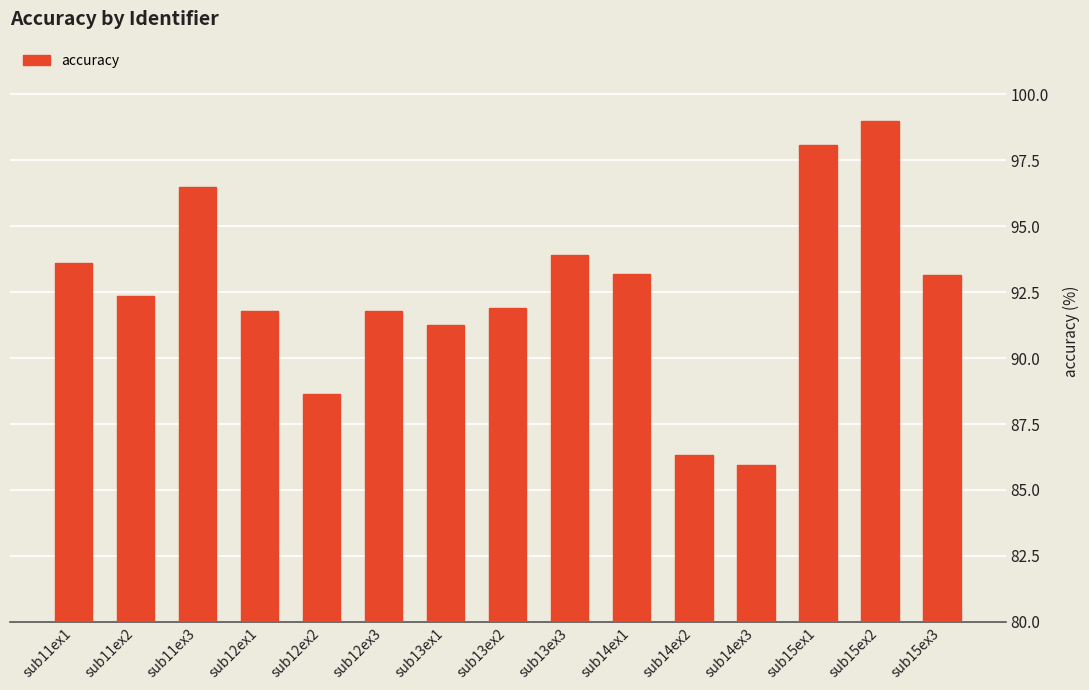

What is the sum of all values?

1387.5